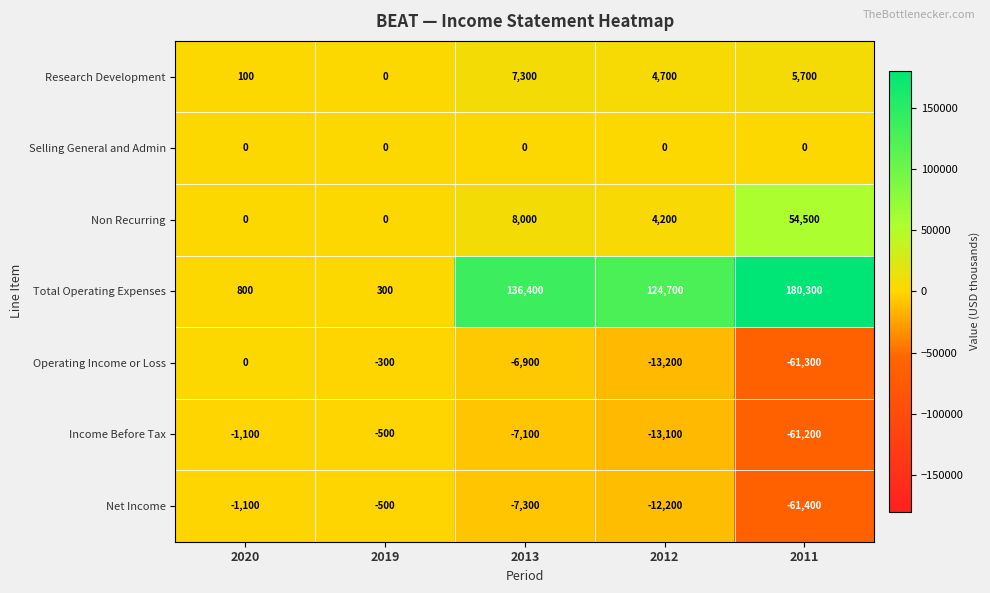

Which label corresponds to the largest value in the chart?

2011